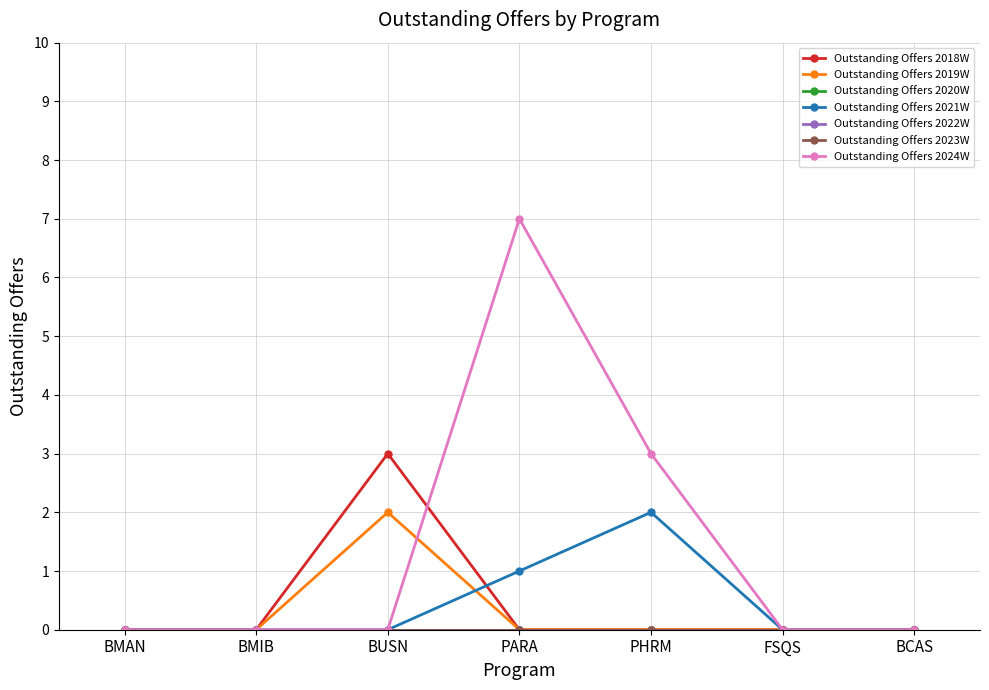

What position from the left is FSQS?

6